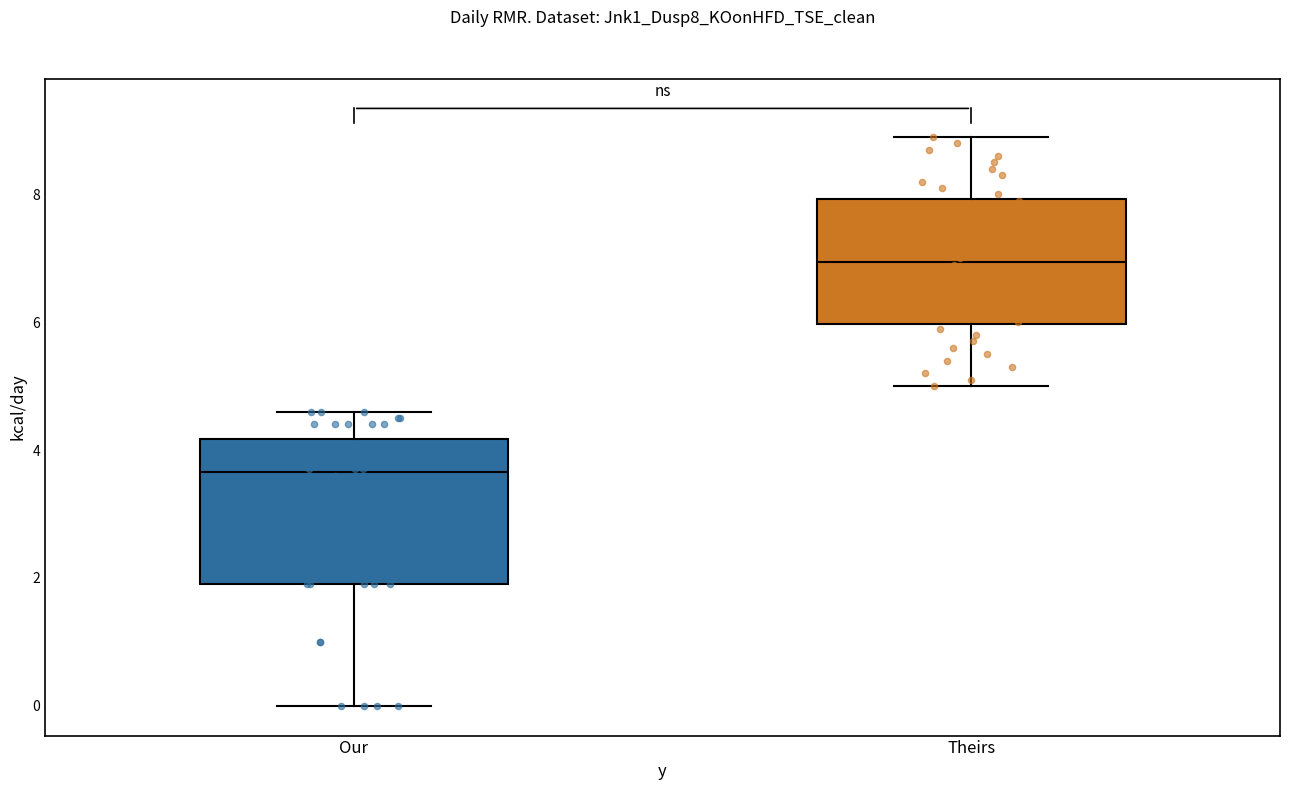

Reading left to right, read every box against the y-axis: the position of its median line, the range the box covers, and the ends of its whiskers. The values are not printed on the chart, so give them approximately, as read against the axis.

Our: median 3.6, box 2.0 to 4.2, whiskers 0.0 to 4.6
Theirs: median 7.0, box 6.0 to 8.0, whiskers 5.0 to 9.0